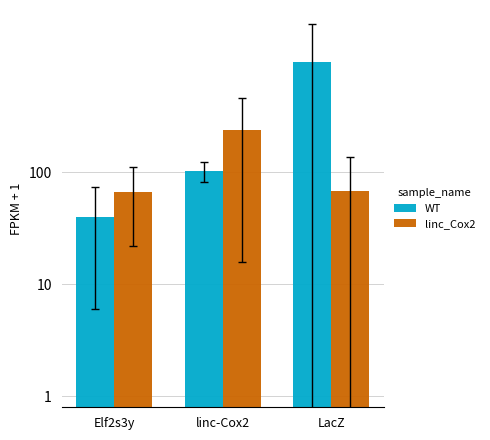

What is the difference between the maximum and minimum values in the linc_Cox2 series?

172.5